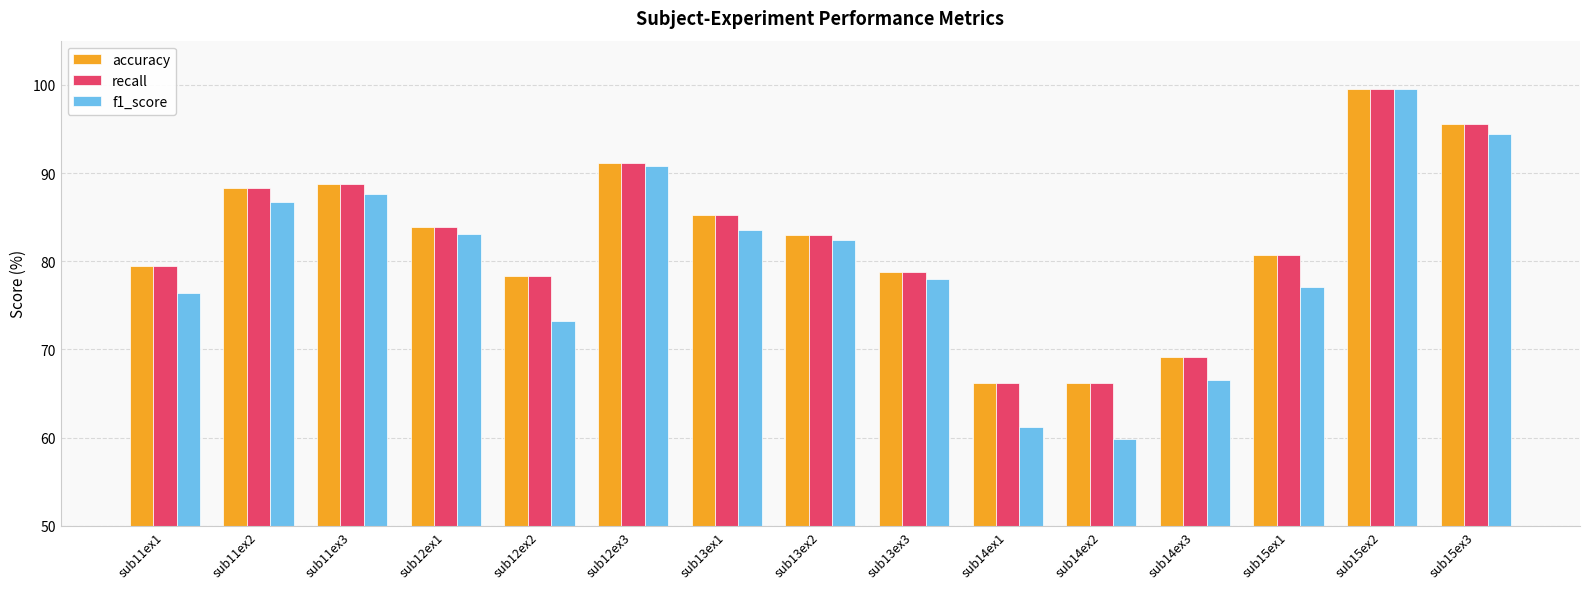

What is the smallest value displayed?

59.9